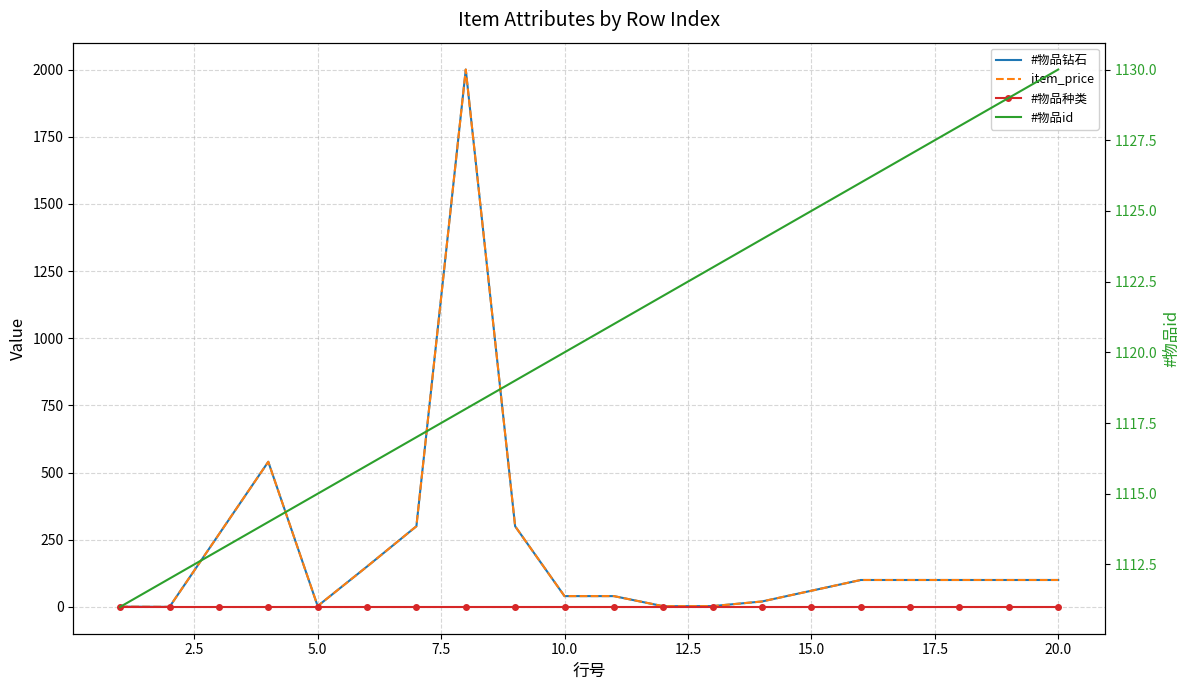

What is the label of the 19th point from the right?

2.5